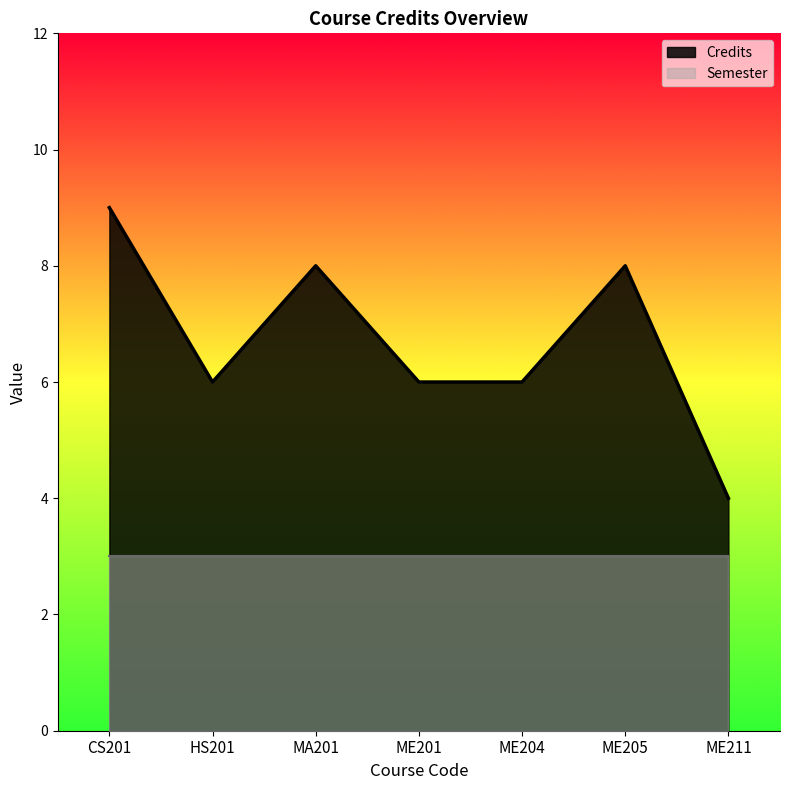

What is the label of the 1st point from the right?

ME211